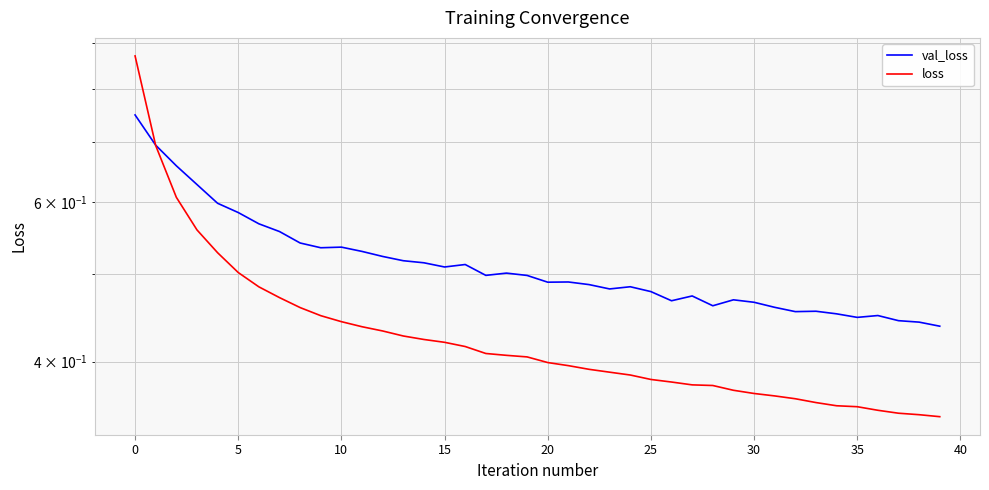

How many categories are shown in the chart?

40